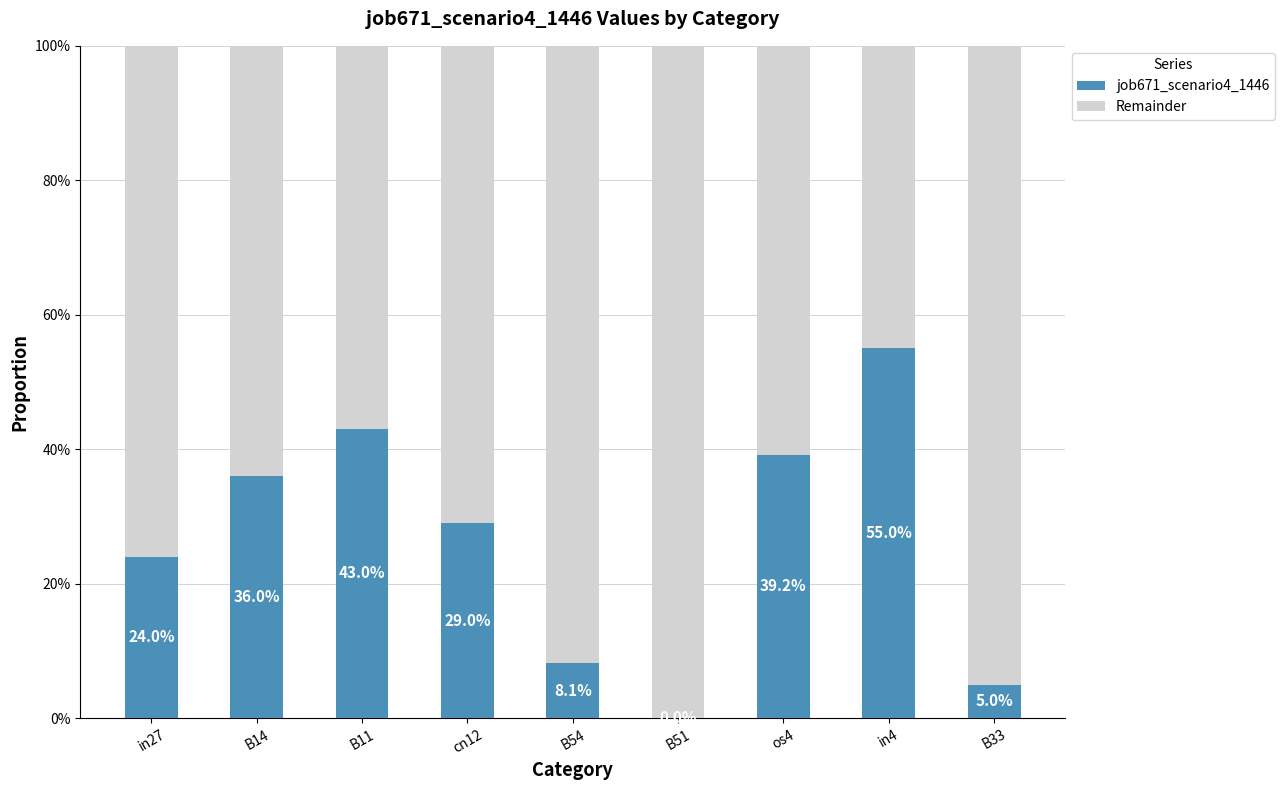

What are all the series names shown in the legend?

job671_scenario4_1446, Remainder